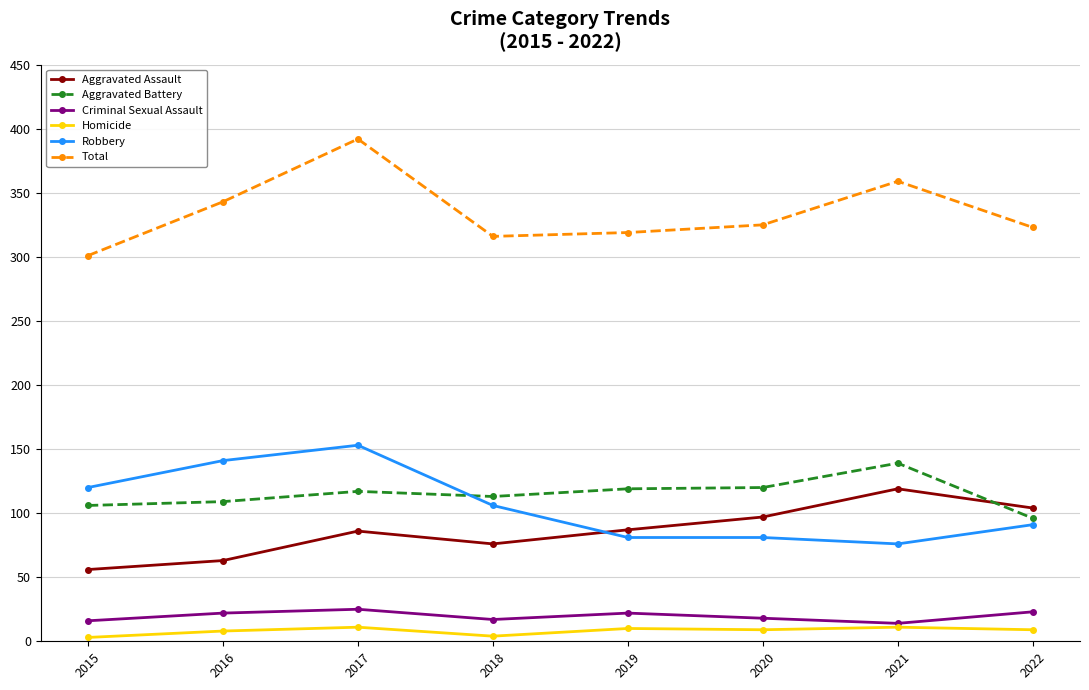

Which series has the largest range (max minus min)?

Total